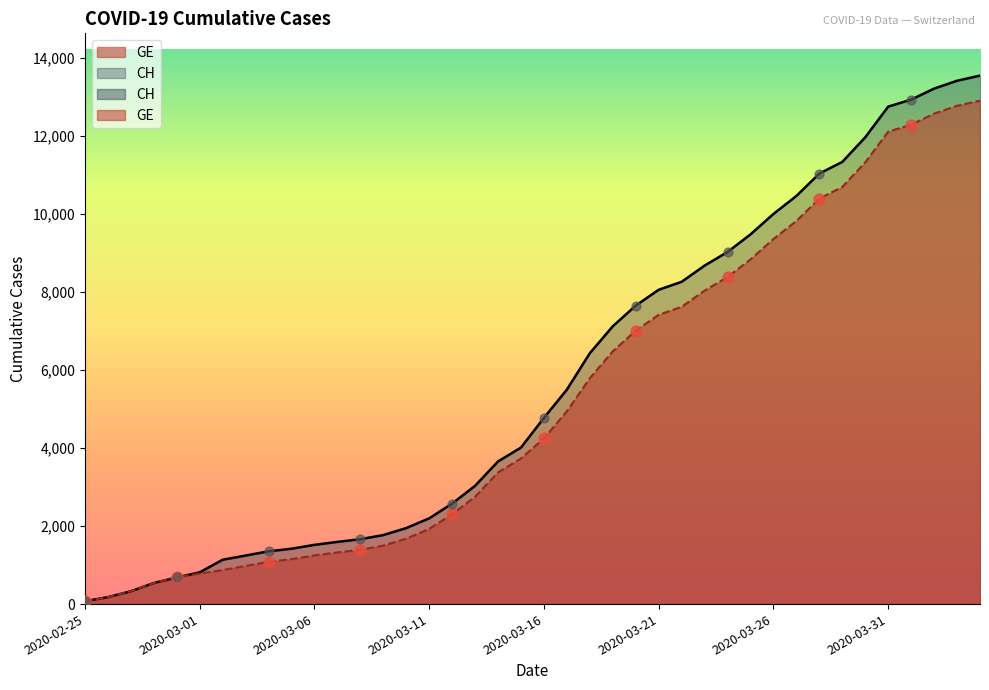

Which series contains the highest Y value?

CH